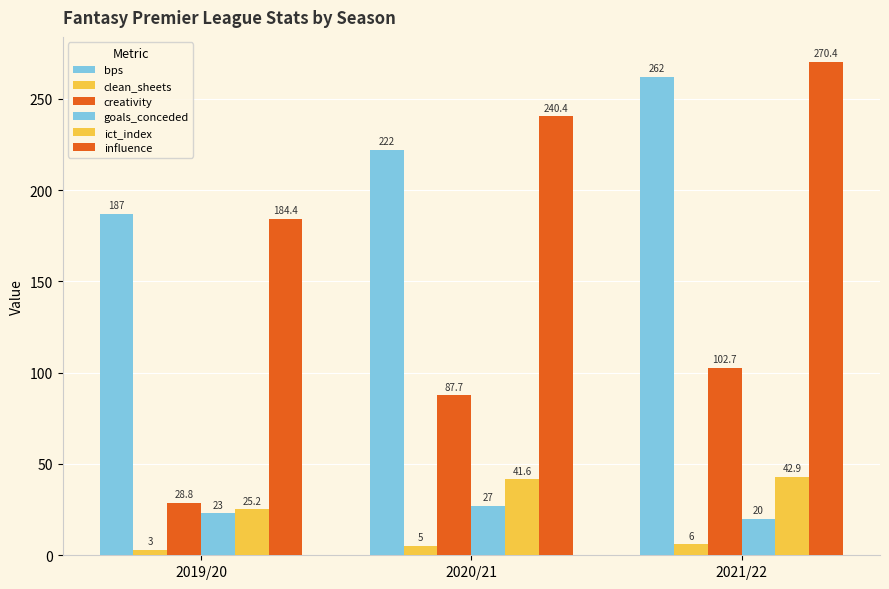

Reading right to left, transcribe all the data shown in this chart.

bps: 262.0	222.0	187.0
clean_sheets: 6.0	5.0	3.0
creativity: 102.7	87.7	28.8
goals_conceded: 20.0	27.0	23.0
ict_index: 42.9	41.6	25.2
influence: 270.4	240.4	184.4